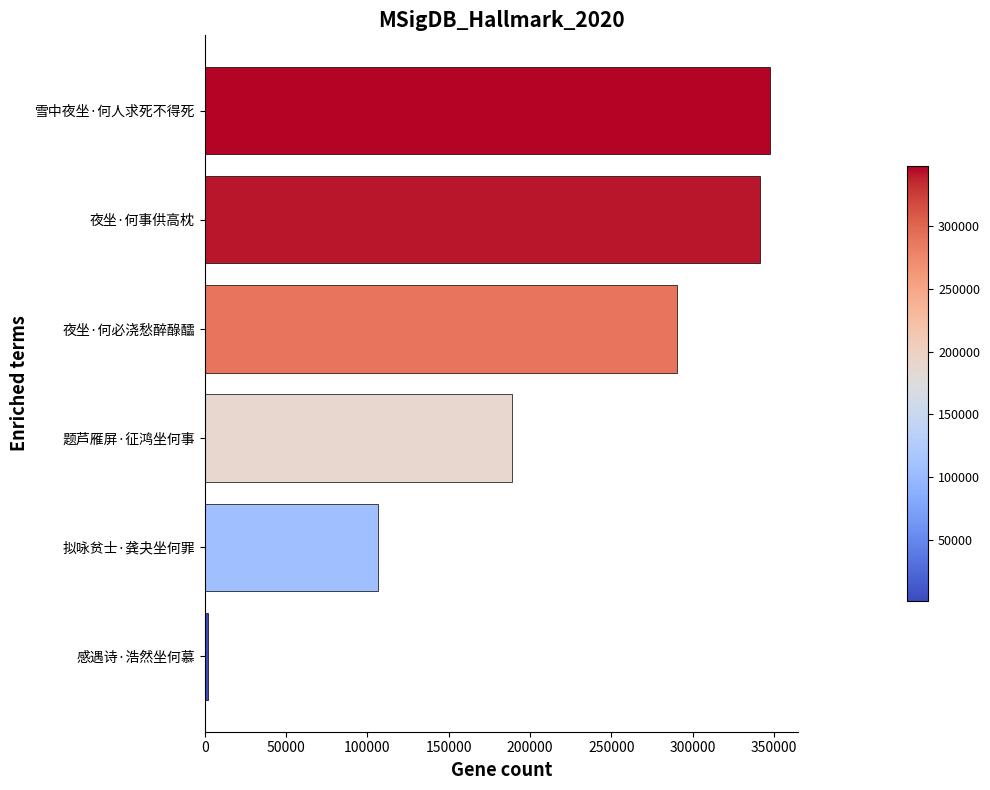

Reading bottom to top, what are all the values shown in this chart?

1835	106410	188944	290395	340981	347273